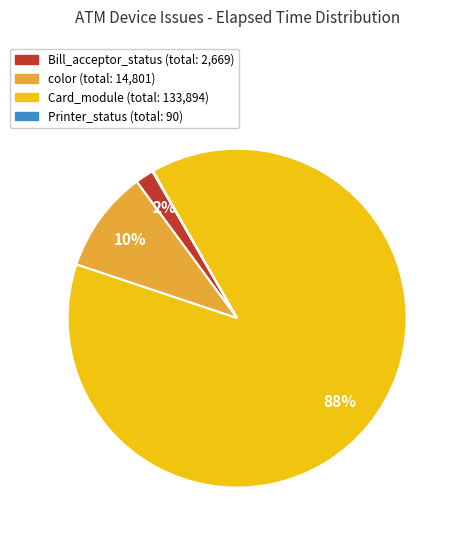

Is there any slice that represents more than half of the pie?

Yes